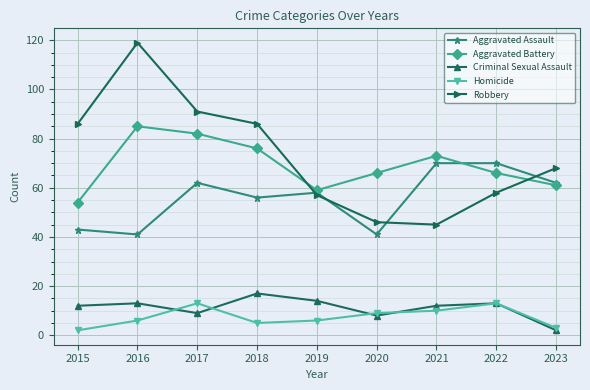

At which category does Criminal Sexual Assault reach its first local valley?

2017